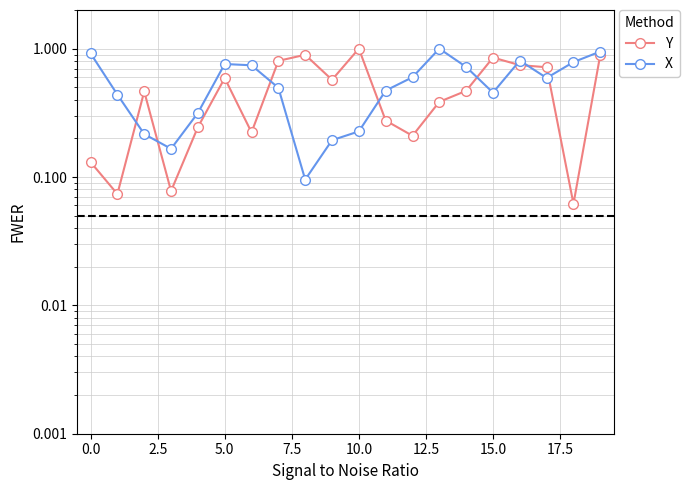

What is the average value of the X series?

0.5